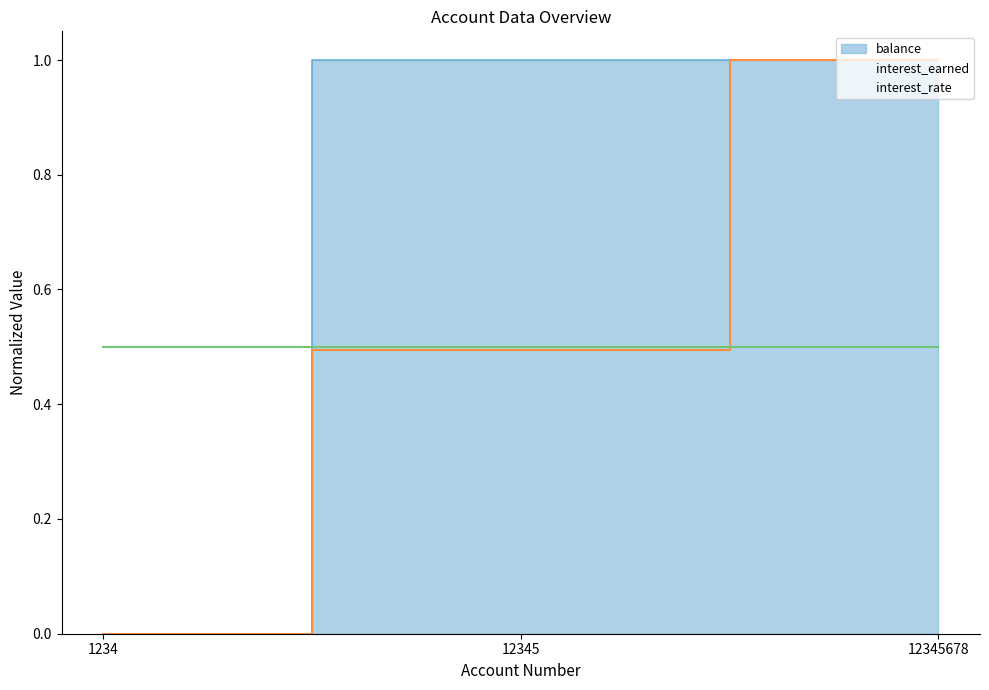

Is the value of balance at 12345 greater than the value of interest_earned at 12345?

Yes